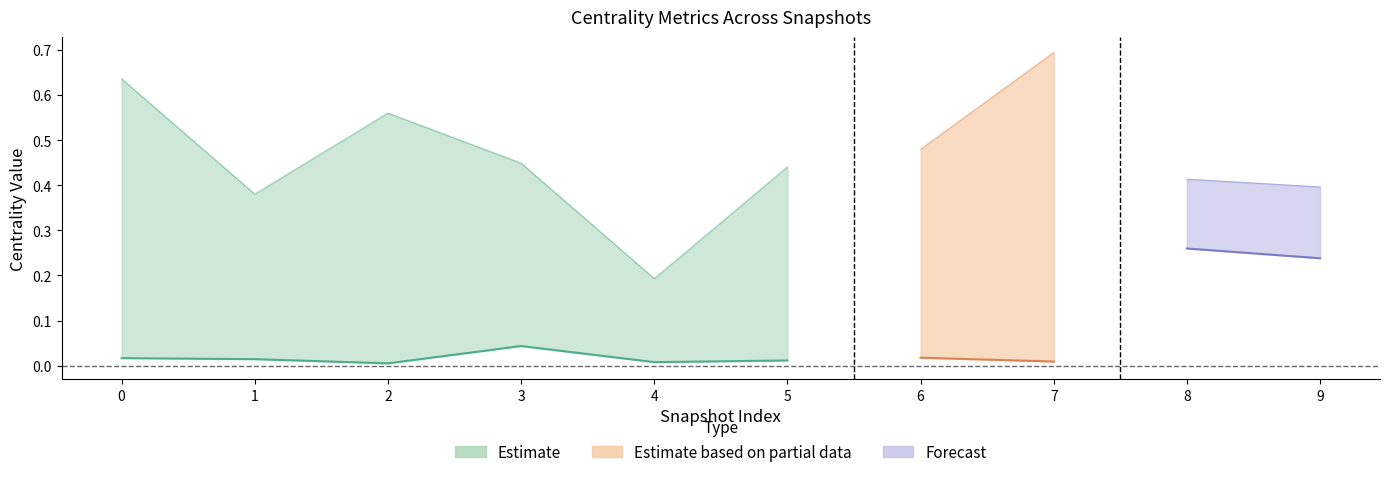

What is the average value of the max_closeness_centrality series?

0.4